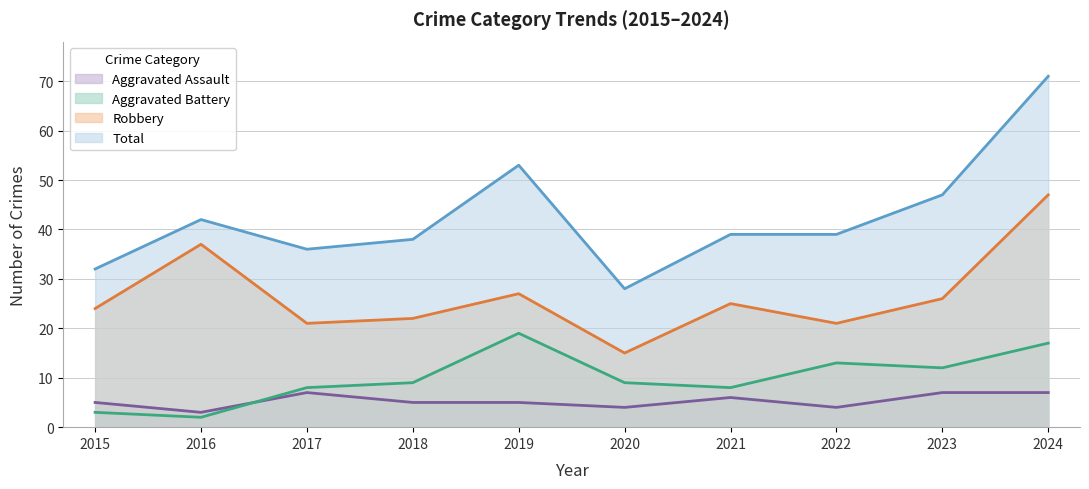

True or false: Aggravated Assault and Robbery intersect in this chart.

False